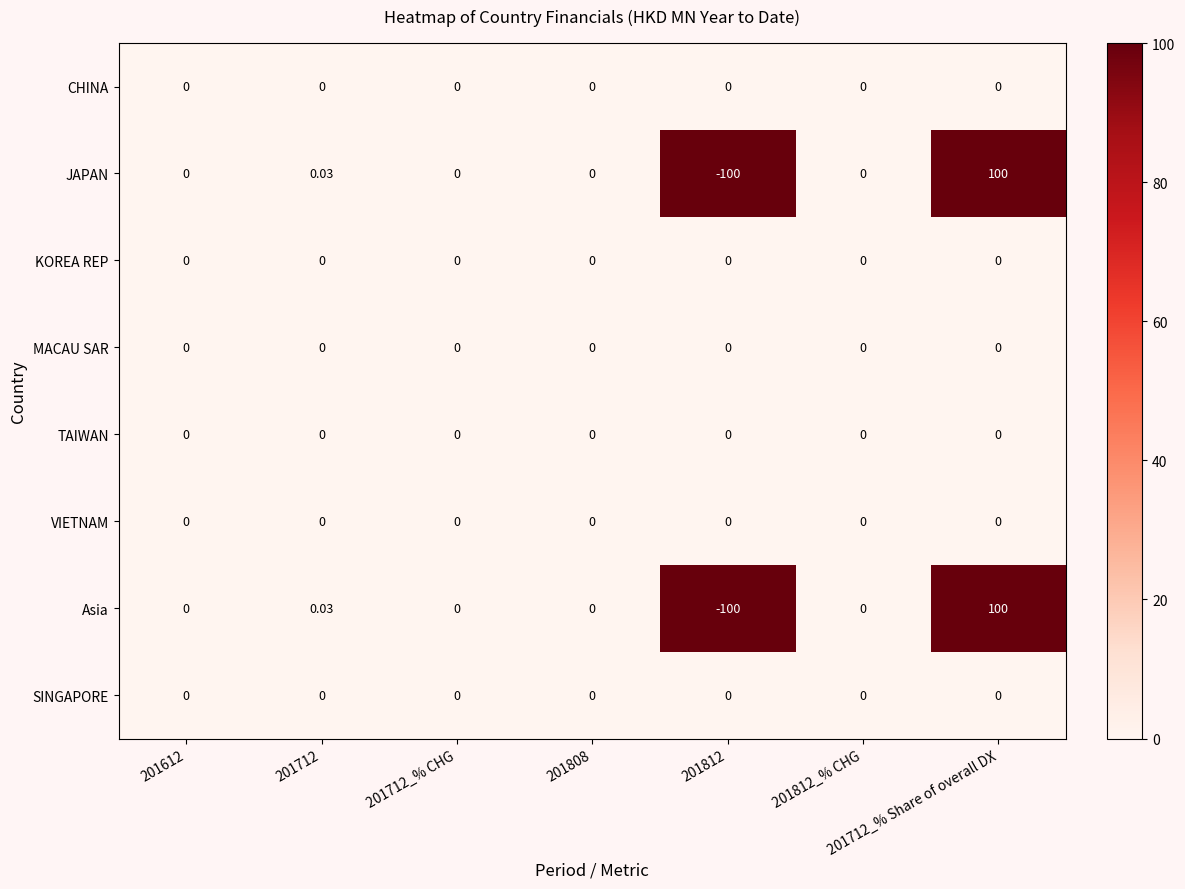

Between 201712_% Share of overall DX and 201812_% CHG, which is larger?

201712_% Share of overall DX